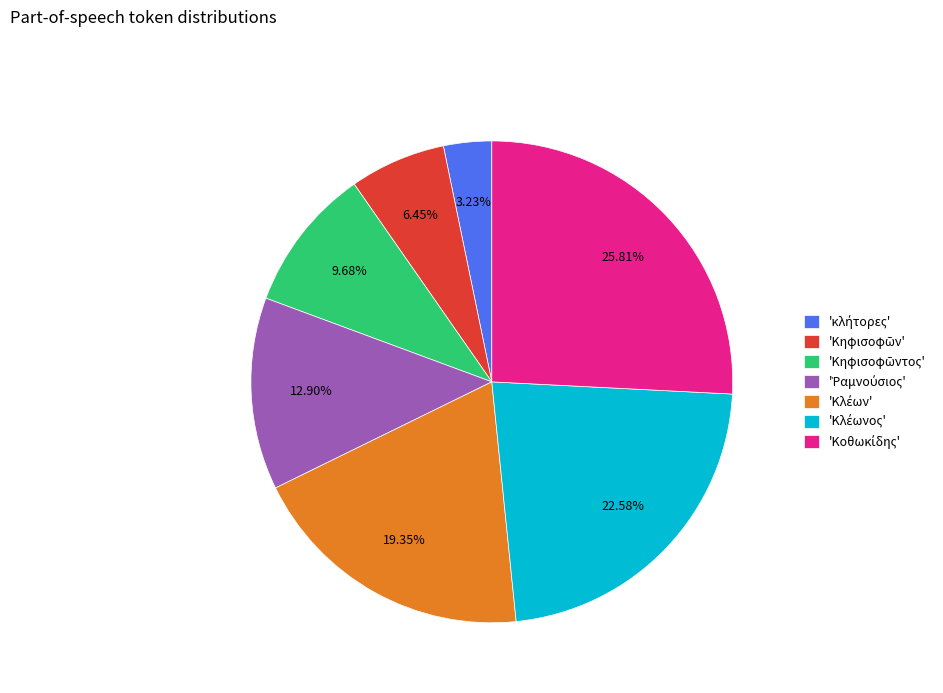

Is there any slice that represents more than half of the pie?

No